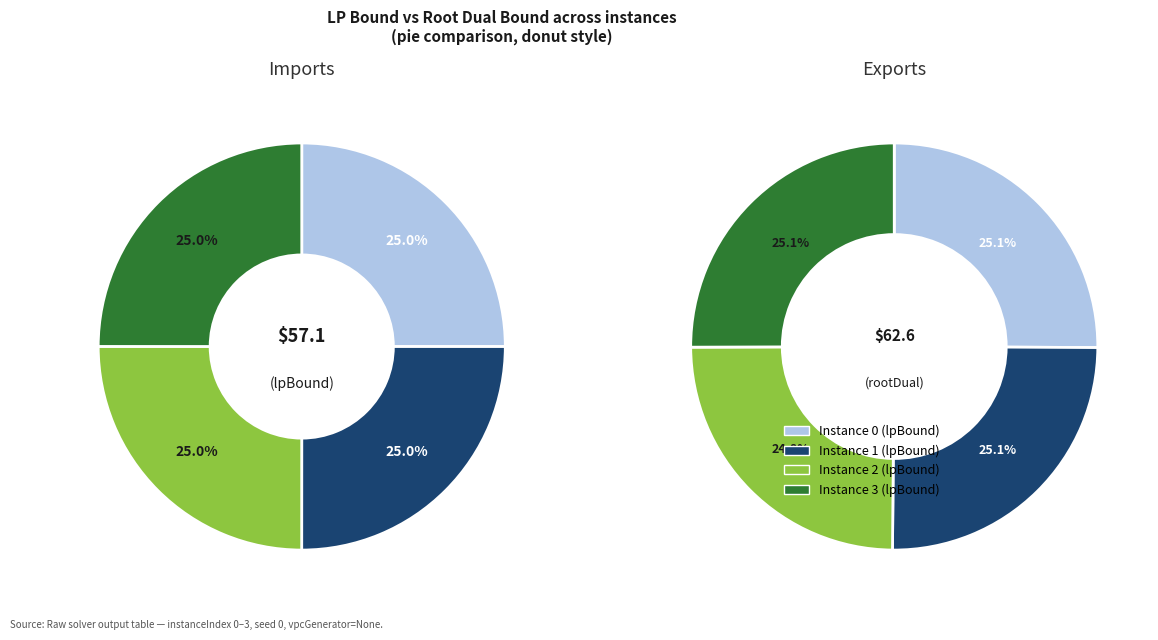

Is there any slice that represents more than half of the pie?

No